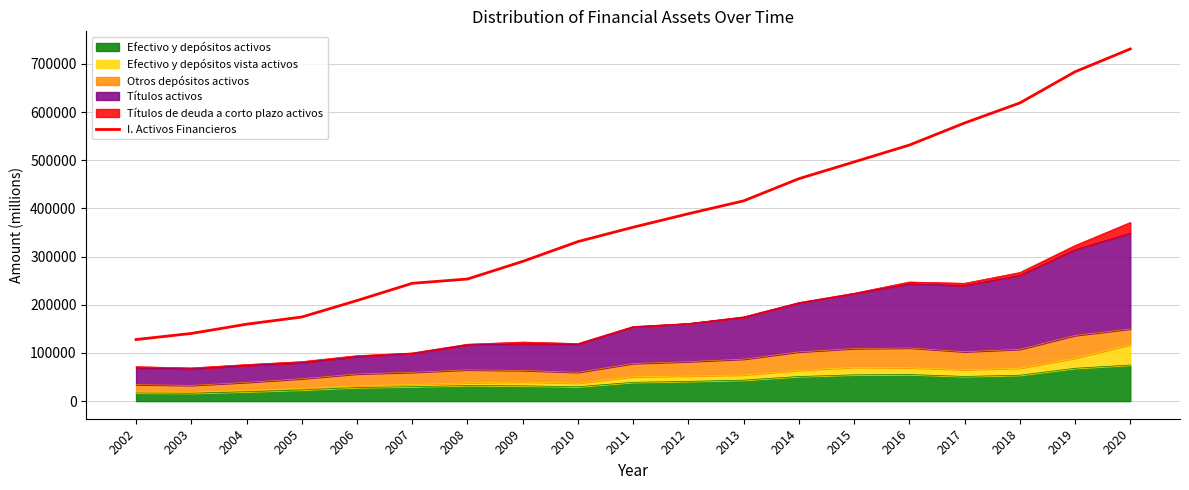

The value at 2016 is 531577. True or false?

True